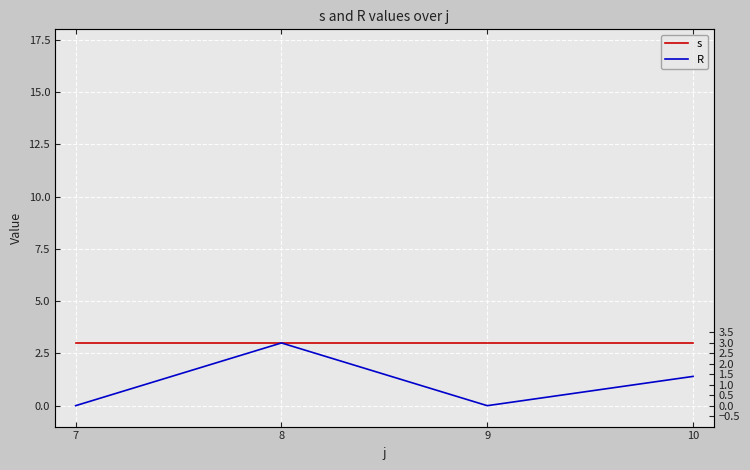

What is the spread (max minus min) of values at 7?

3.0